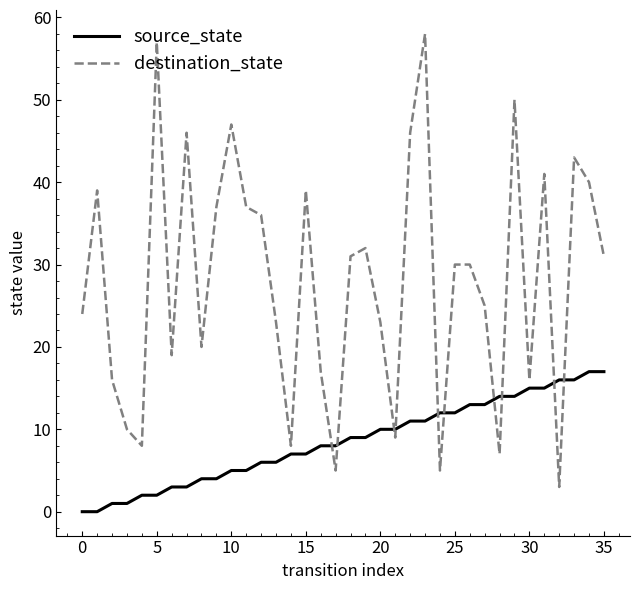

Rank the series by their maximum value, from highest to lowest.

destination_state, source_state